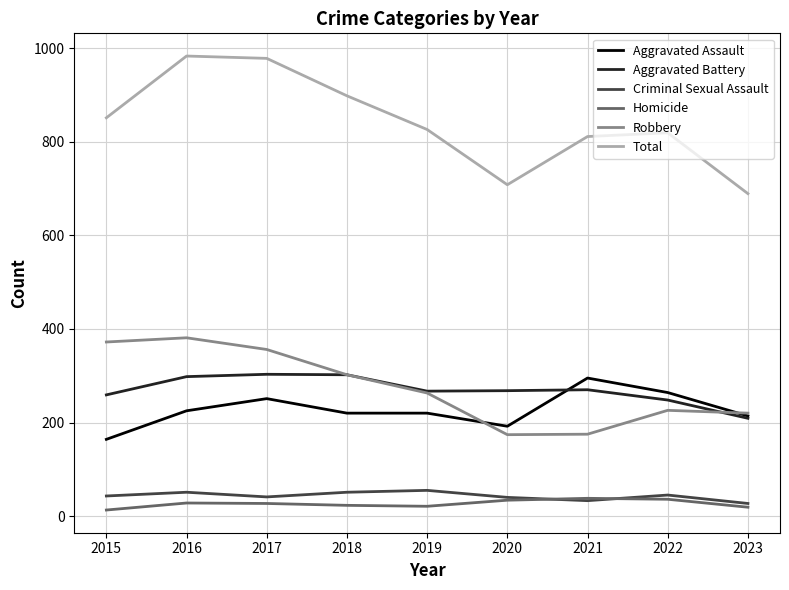

Which series has the largest total across all categories?

Total